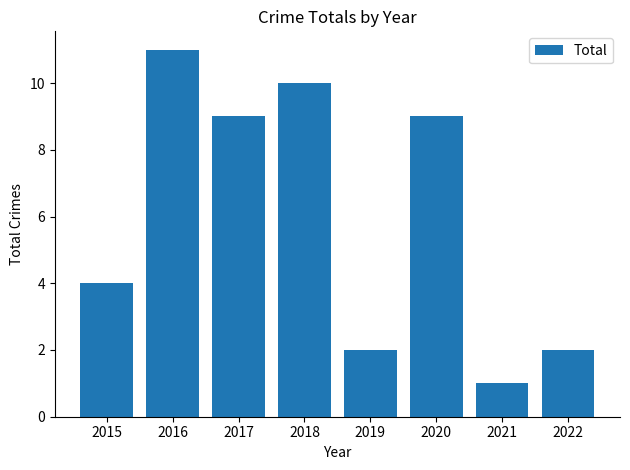

How many data points does each series have?

8